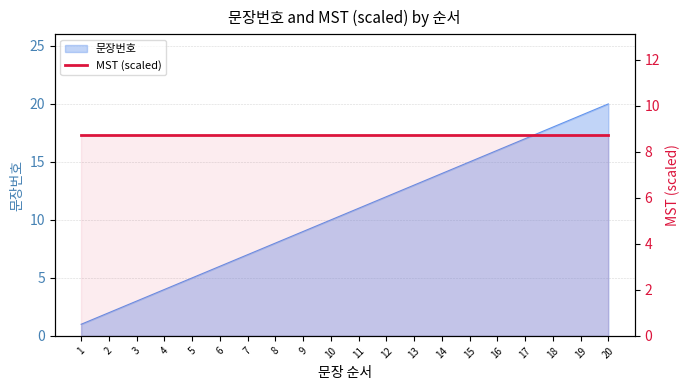

What is the approximate value at 12?

12